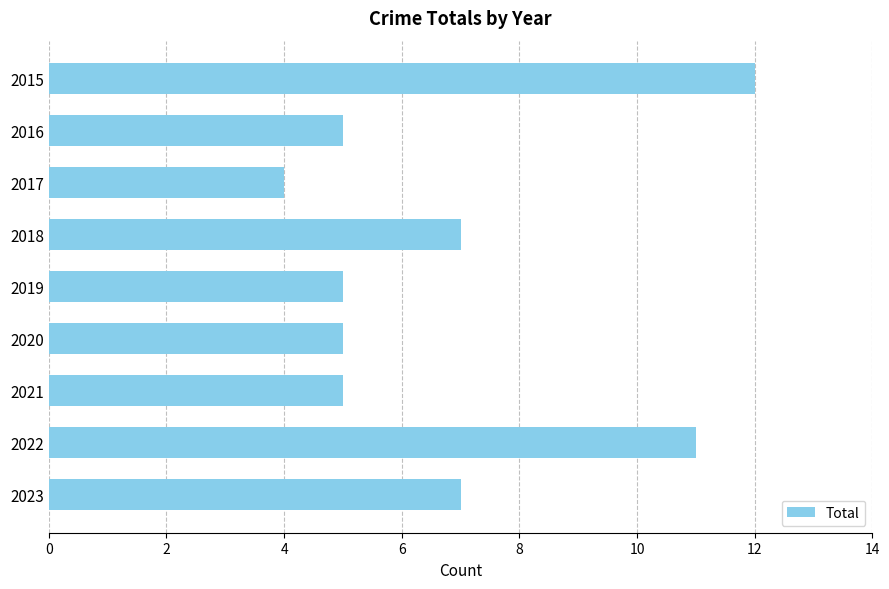

Does the chart contain stacked bars?

No